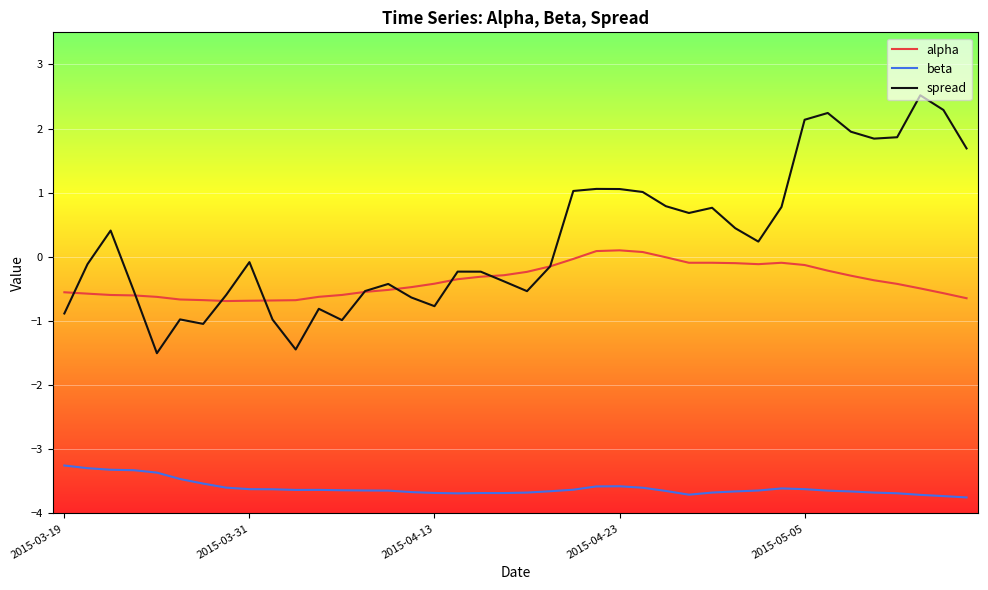

What is the minimum value for spread?

-1.5